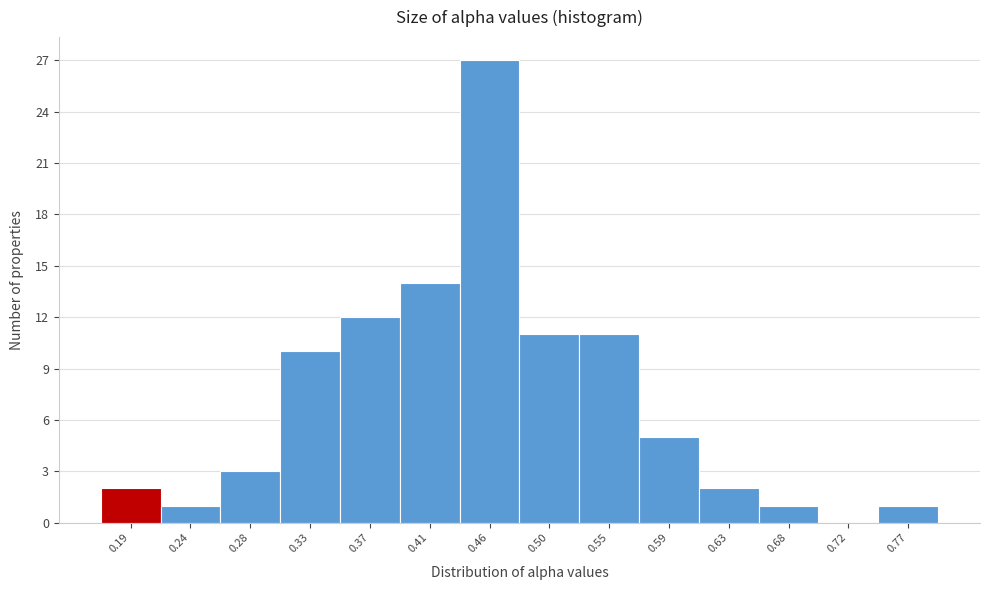

Reading left to right, list all the values displayed in this chart.

0.19=2	0.24=1	0.28=3	0.33=10	0.37=12	0.41=14	0.46=27	0.50=11	0.55=11	0.59=5	0.63=2	0.68=1	0.72=0	0.77=1